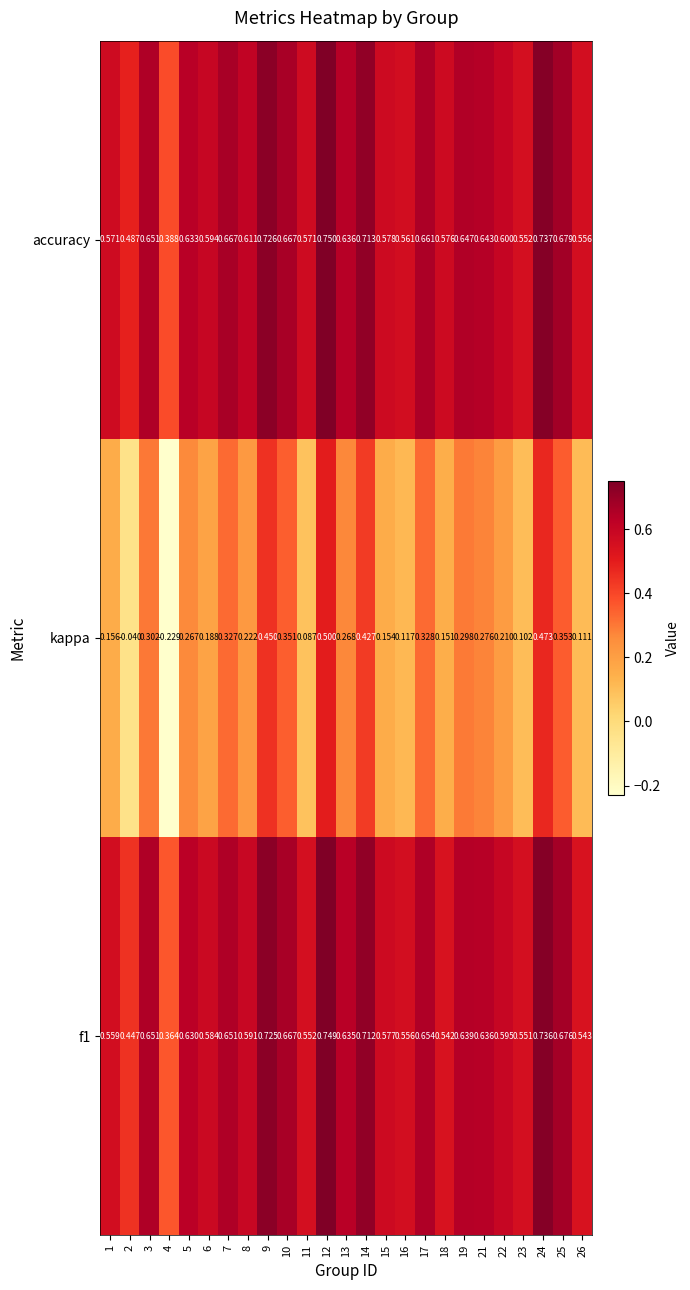

Which series has the largest total across all categories?

accuracy